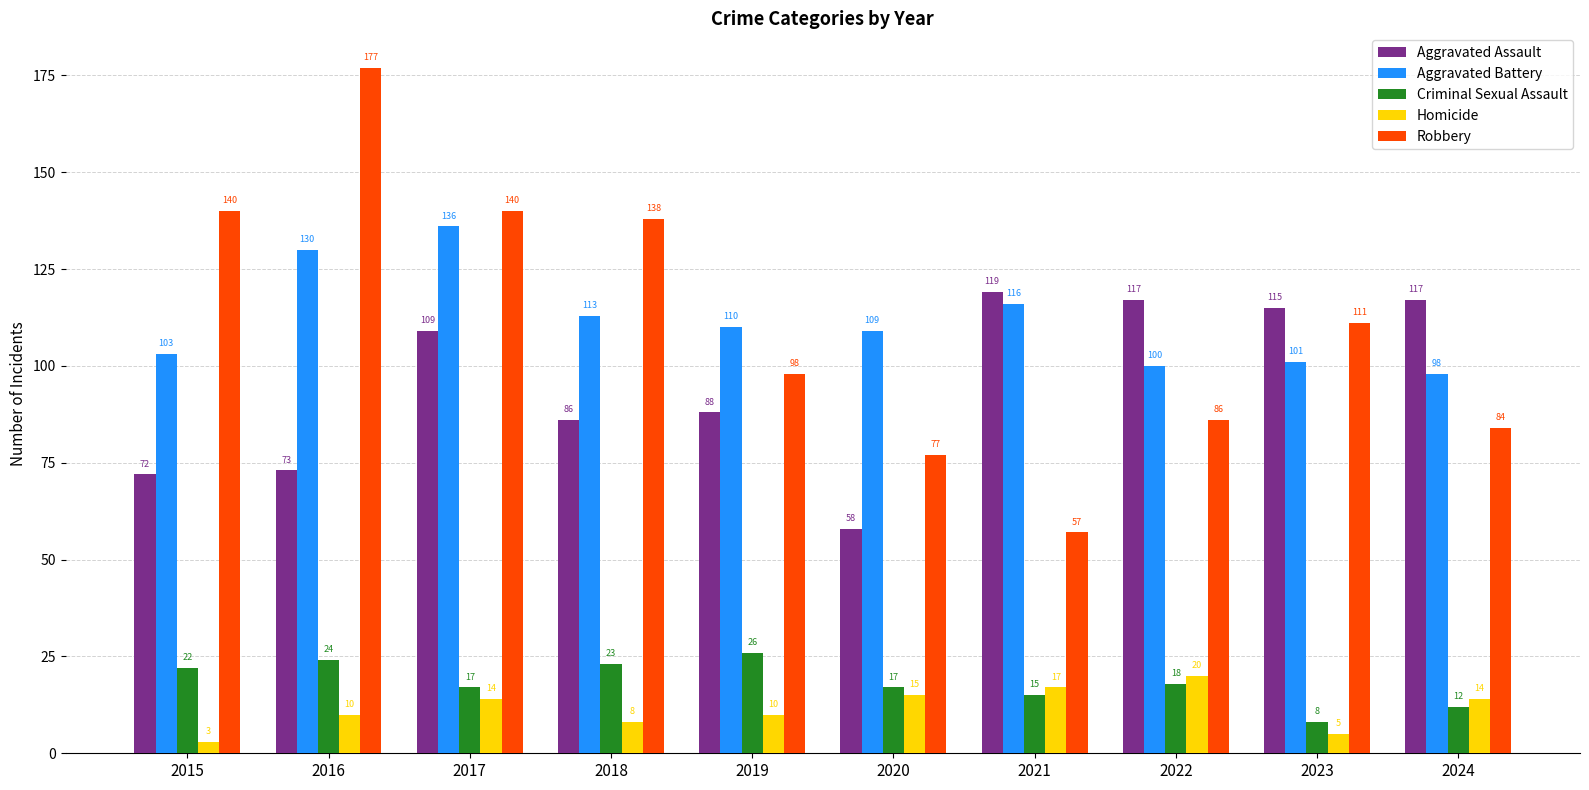

Reading left to right, list all the values displayed in this chart.

Aggravated Assault: 72	73	109	86	88	58	119	117	115	117
Aggravated Battery: 103	130	136	113	110	109	116	100	101	98
Criminal Sexual Assault: 22	24	17	23	26	17	15	18	8	12
Homicide: 3	10	14	8	10	15	17	20	5	14
Robbery: 140	177	140	138	98	77	57	86	111	84